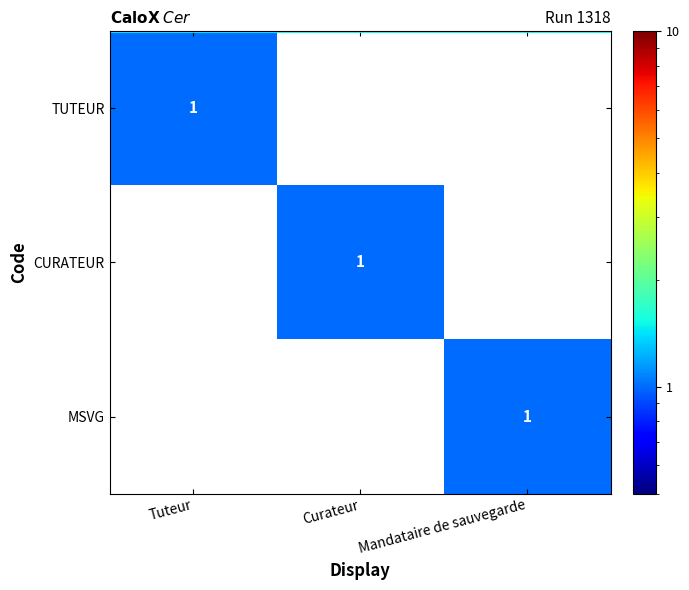

The value of TUTEUR at Tuteur is 1. True or false?

True